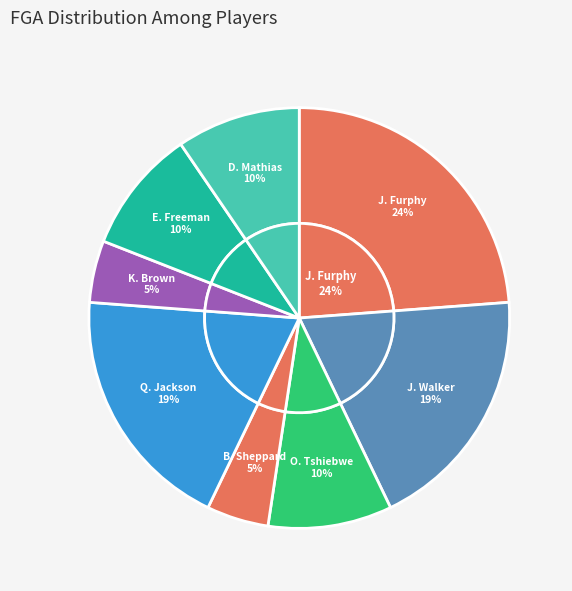

True or false: Tristen NewtonT. Newton accounts for 1% of the total.

False